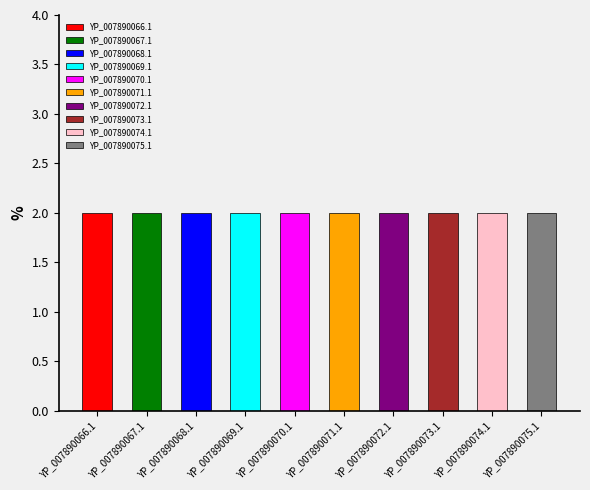

Which has a higher value, YP_007890072.1 or YP_007890075.1?

YP_007890072.1